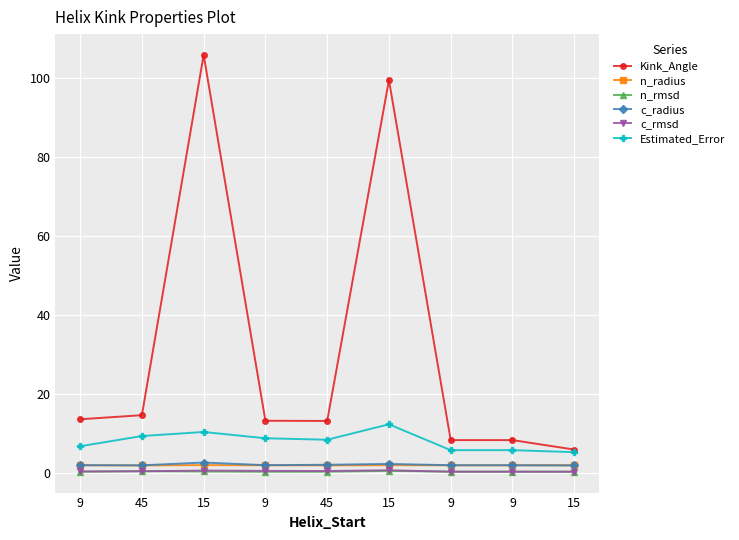

Is it true that n_radius equals 1.9 at 9?

True